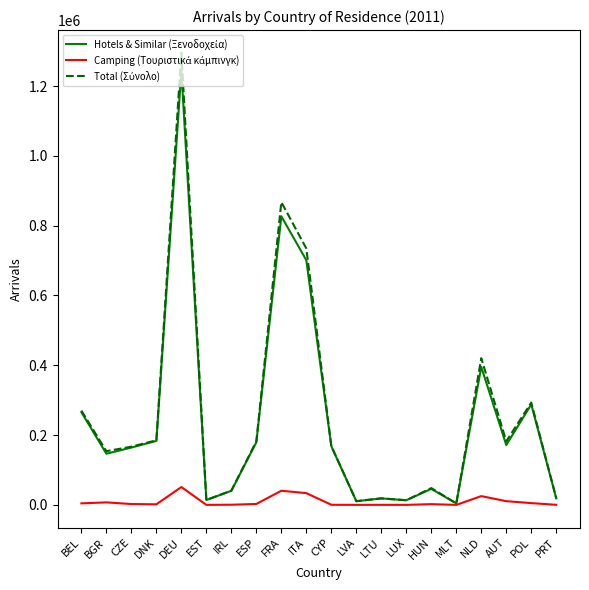

What is the maximum value shown in the chart?

1295676